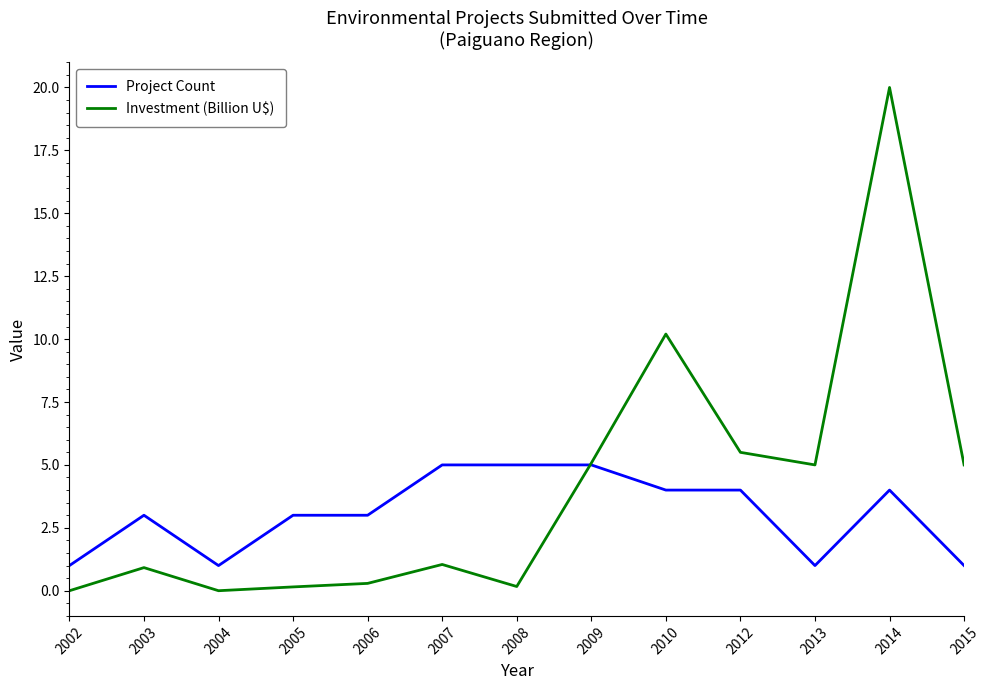

What is the maximum value for Investment (Billion U$)?

20.0